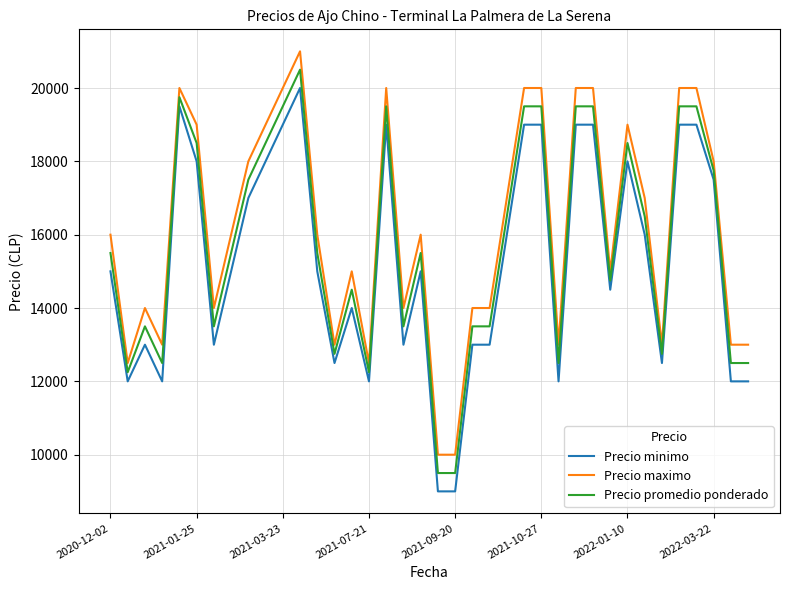

What is the highest value of the Precio promedio ponderado series?

20500